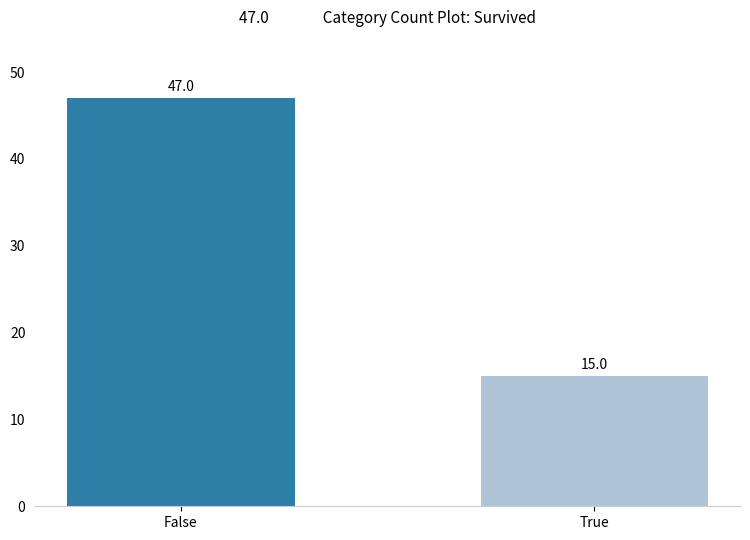

Reading right to left, extract all data points from this chart.

True=15	False=47